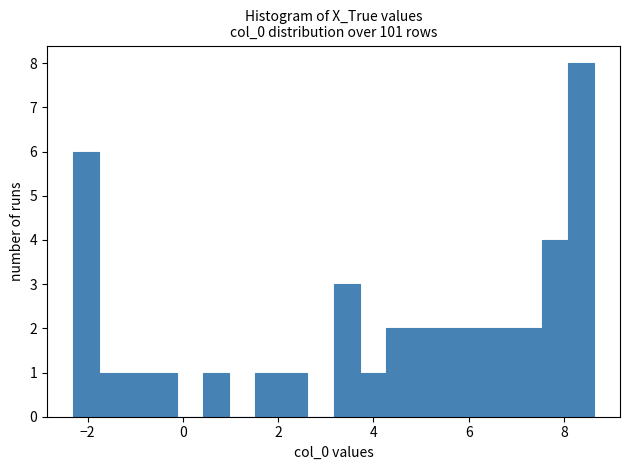

Read against the x-axis, roughly where is the centre of the tallest bar?

8.4